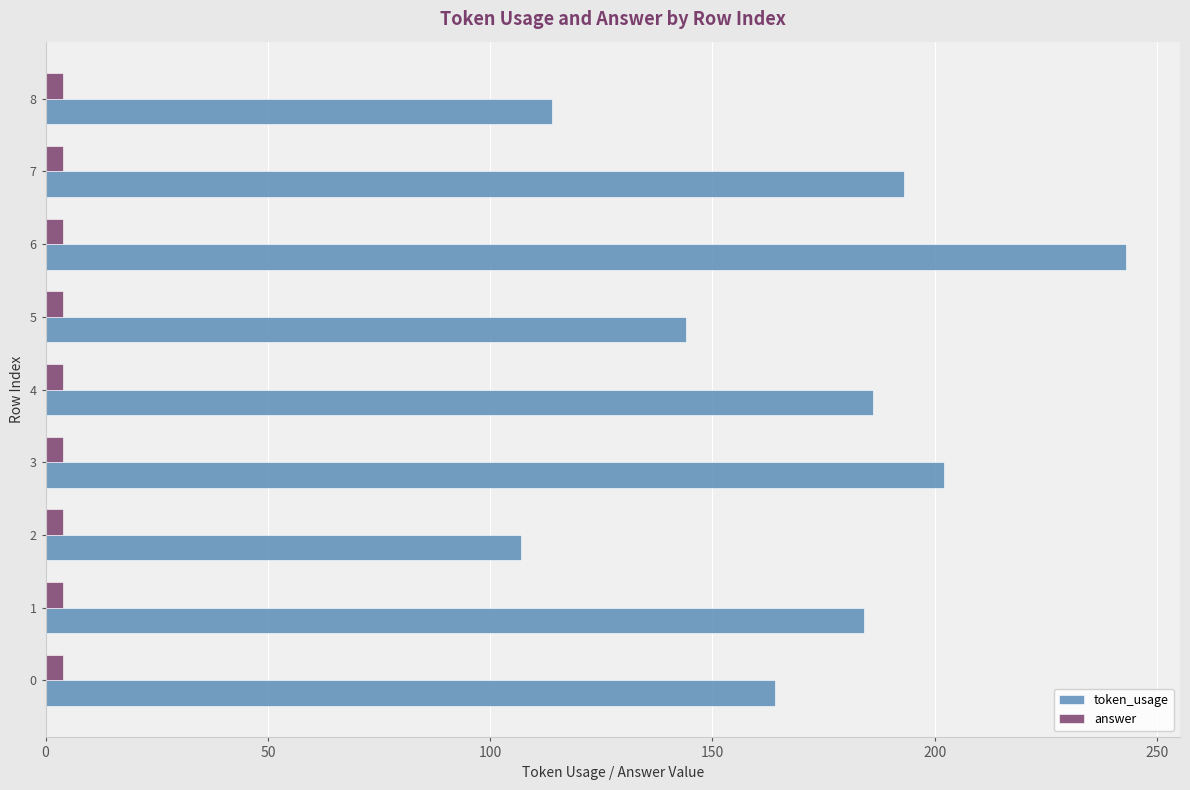

What is the sum of all token_usage values?

1537